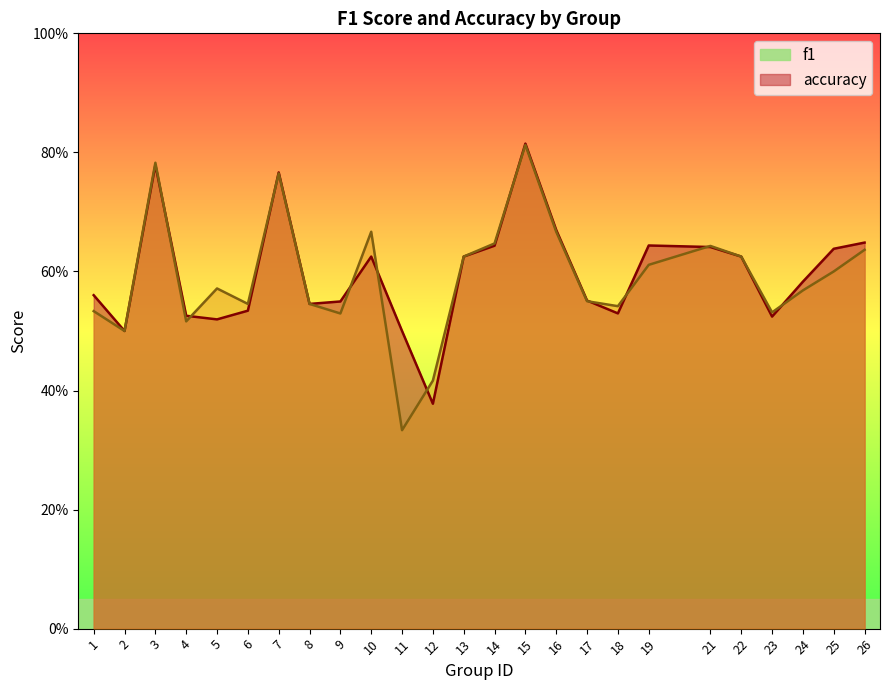

The accuracy series shows 0.9 at 14. True or false?

False